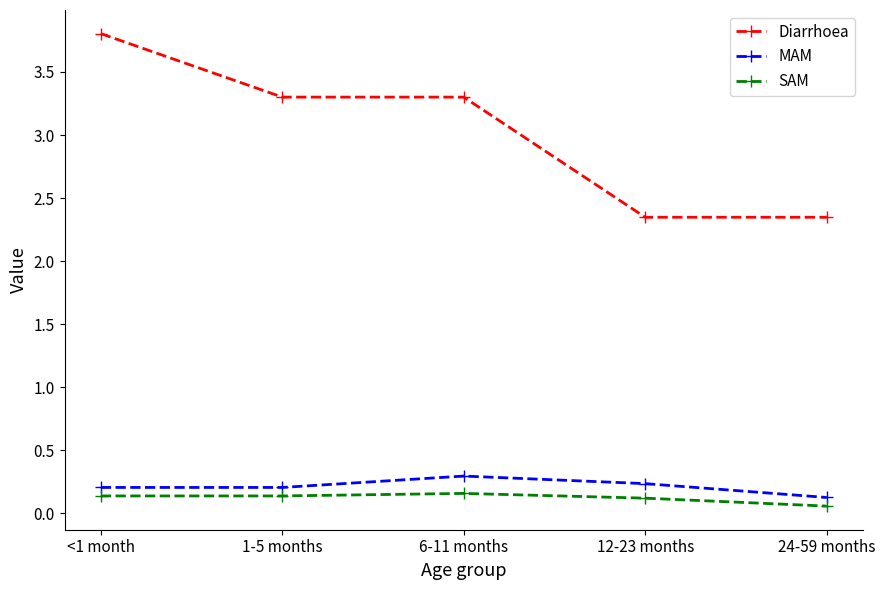

True or false: SAM and Diarrhoea intersect in this chart.

False